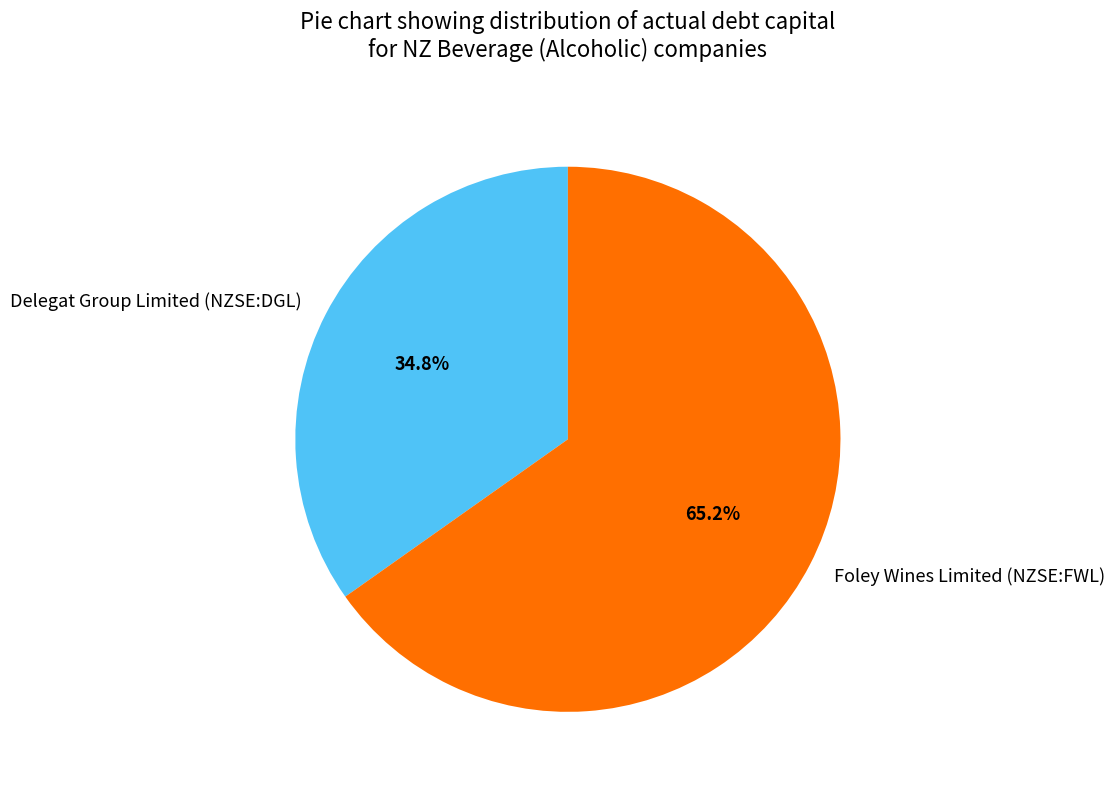

Which has a higher value, Delegat Group Limited (NZSE:DGL) or Foley Wines Limited (NZSE:FWL)?

Foley Wines Limited (NZSE:FWL)